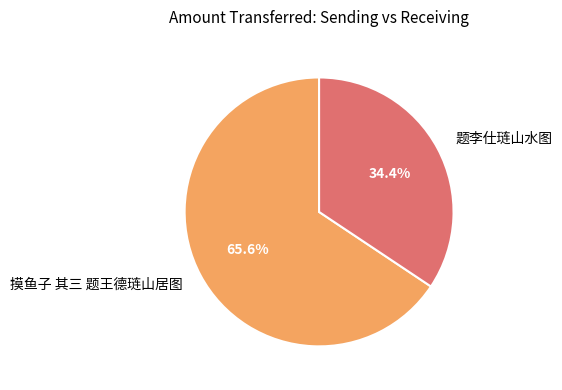

How many segments does this pie chart have?

2